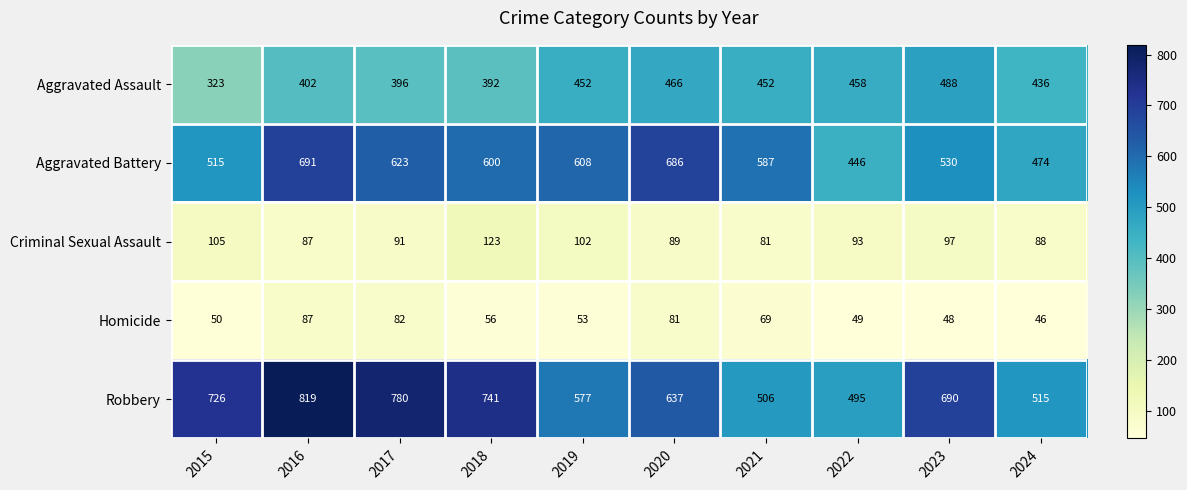

At which category is the sum across all series the highest?

2016